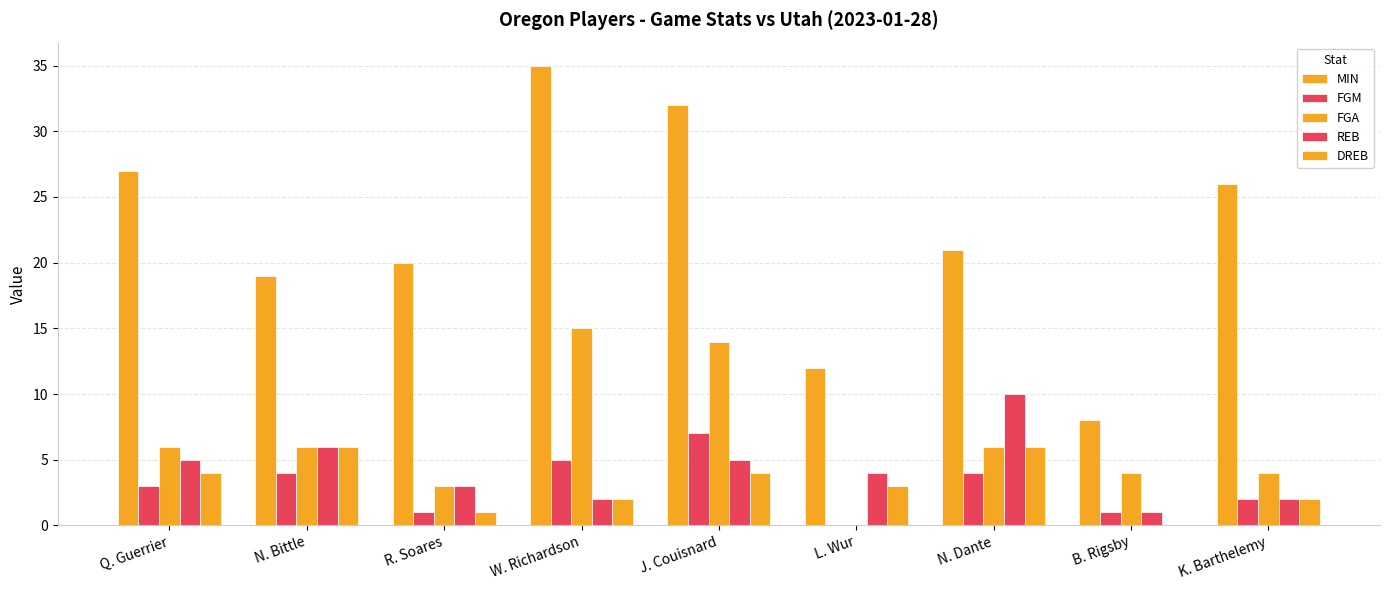

Count the number of data series in this chart.

5